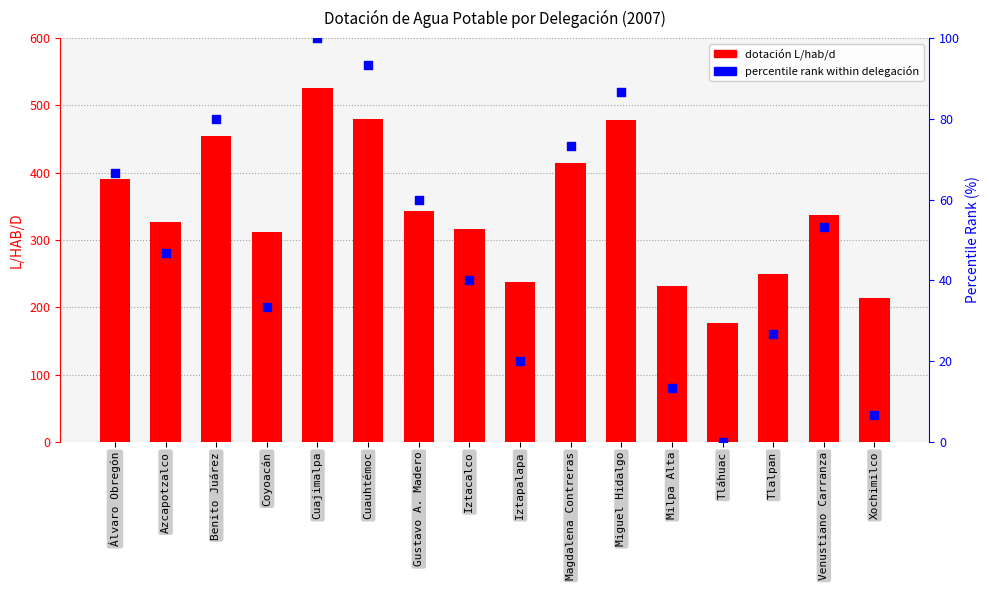

Which series reaches the minimum Y coordinate?

percentile rank within delegación